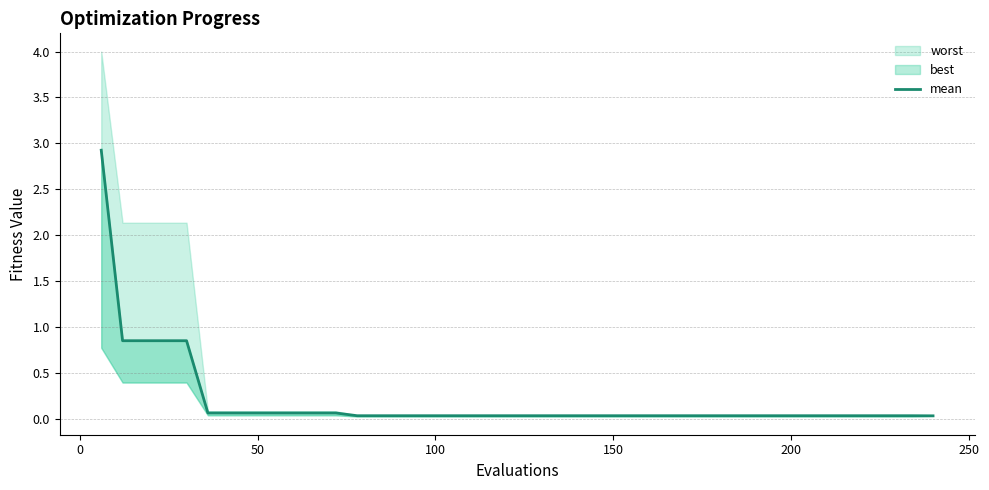

The chart shows a value of 0.0 at 30. True or false?

False